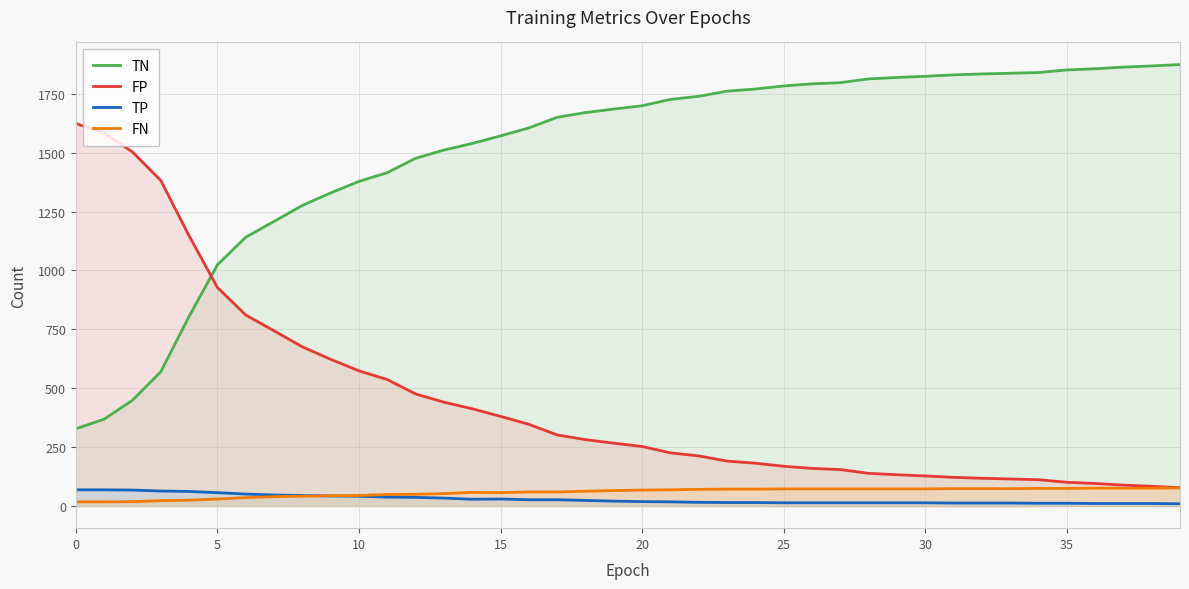

The value of TN at 20 is 438. True or false?

False